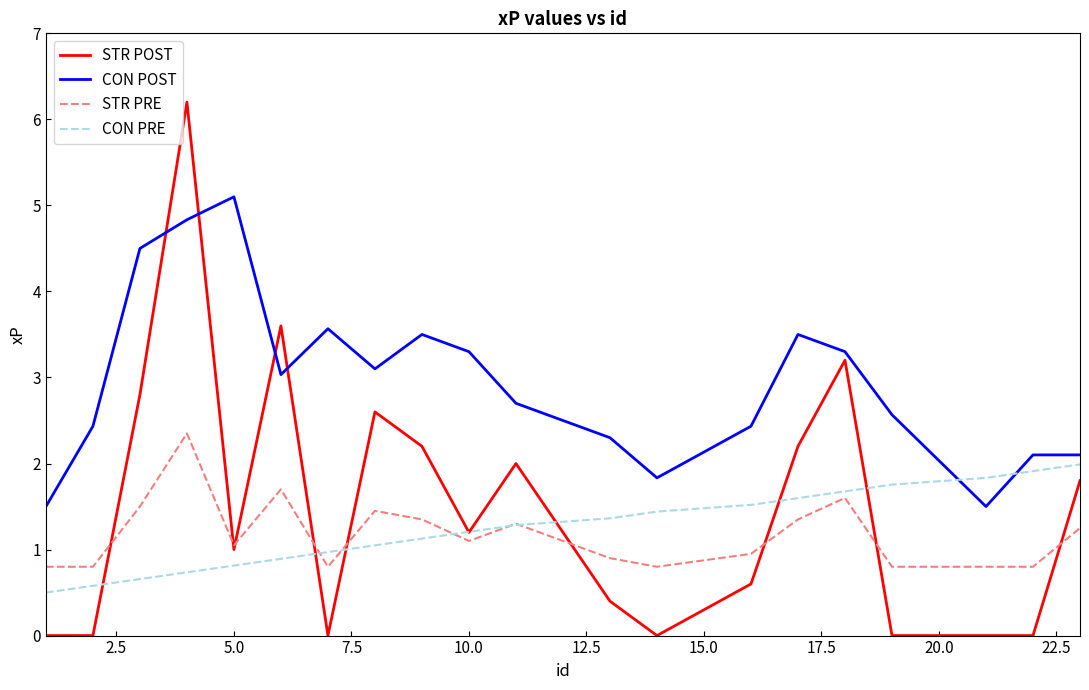

Rank the series by their maximum value, from lowest to highest.

CON PRE, STR PRE, CON POST, STR POST